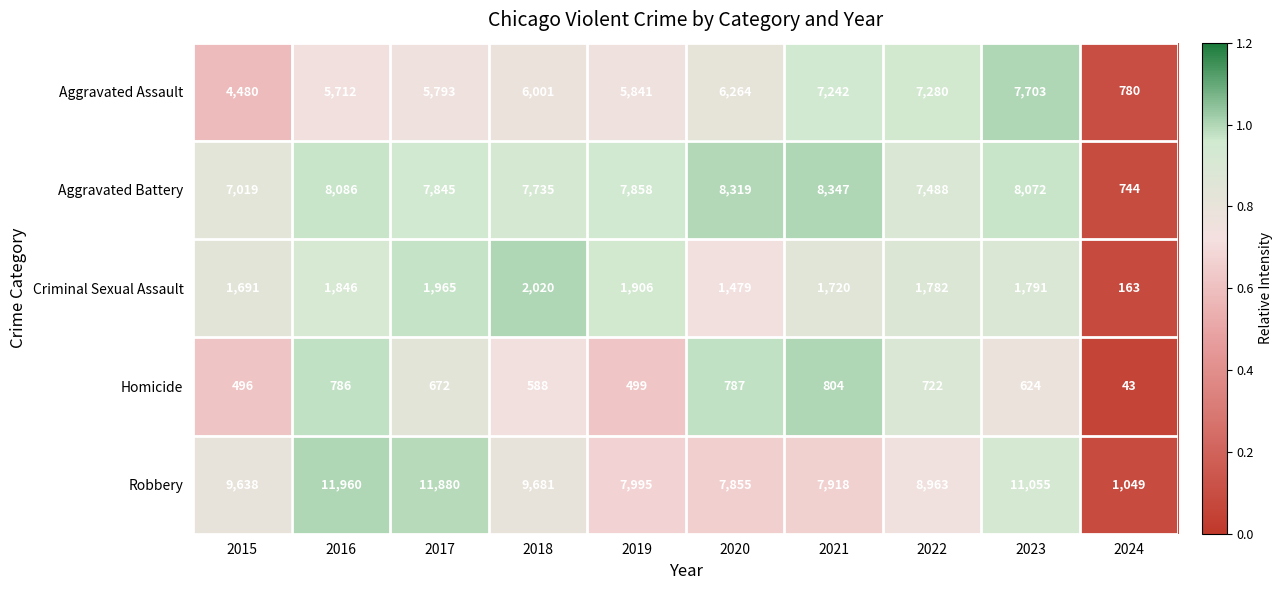

Which category has the highest value across all series?

2016